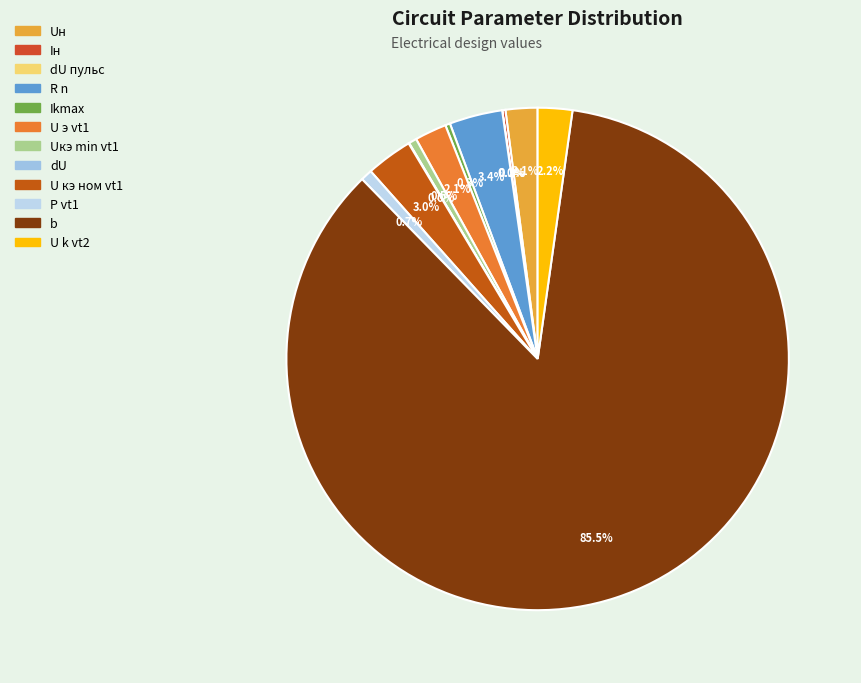

To the nearest percent, what is the combined percentage of dU пульс and U кэ ном vt1?

3%